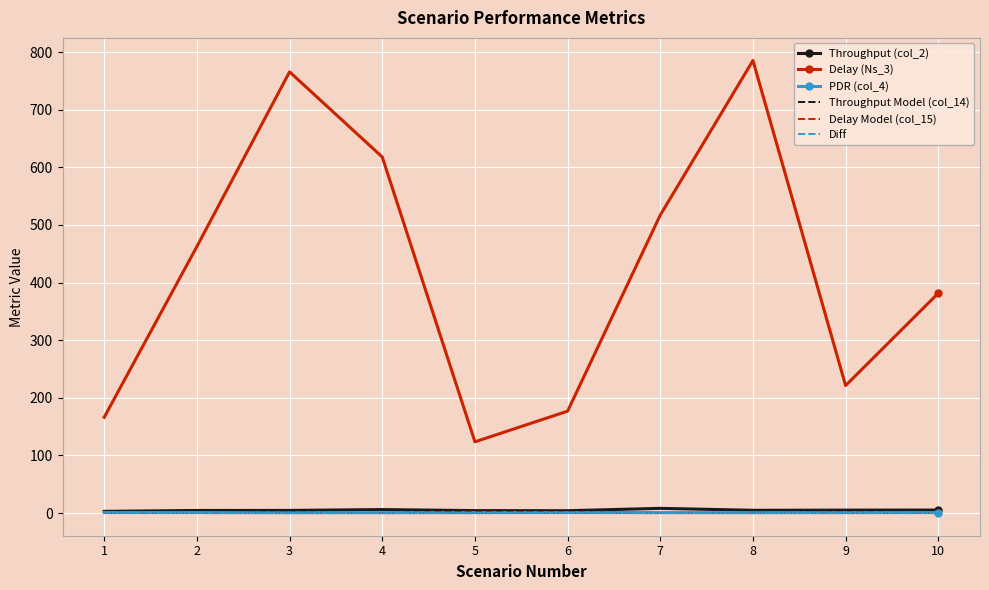

Which series has the widest spread of values?

Delay (Ns_3)